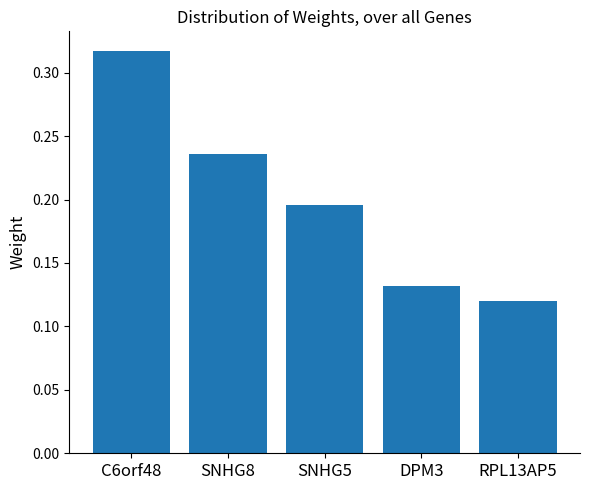

What is the label of the 1st bar from the left?

C6orf48